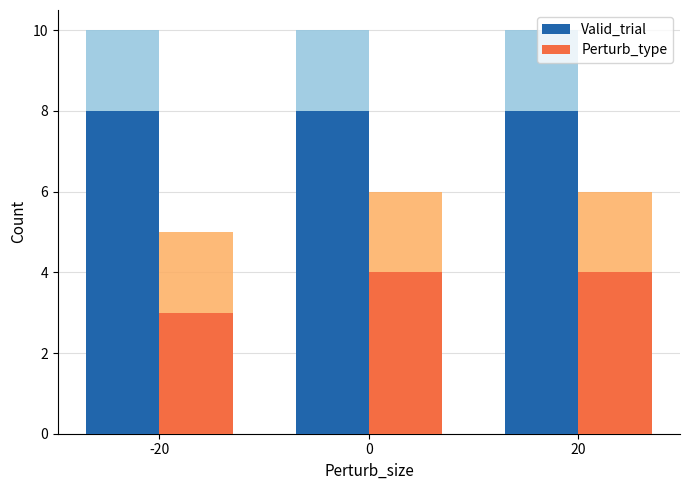

Reading left to right, transcribe all the data shown in this chart.

Valid_trial: 8	8	8
Perturb_type: 3	4	4